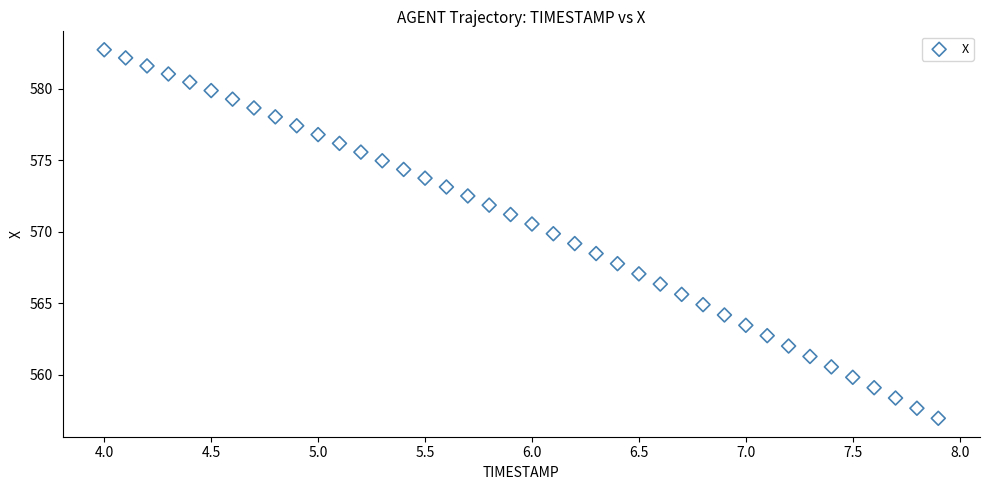

What is the range of Y values (max minus min)?

25.7